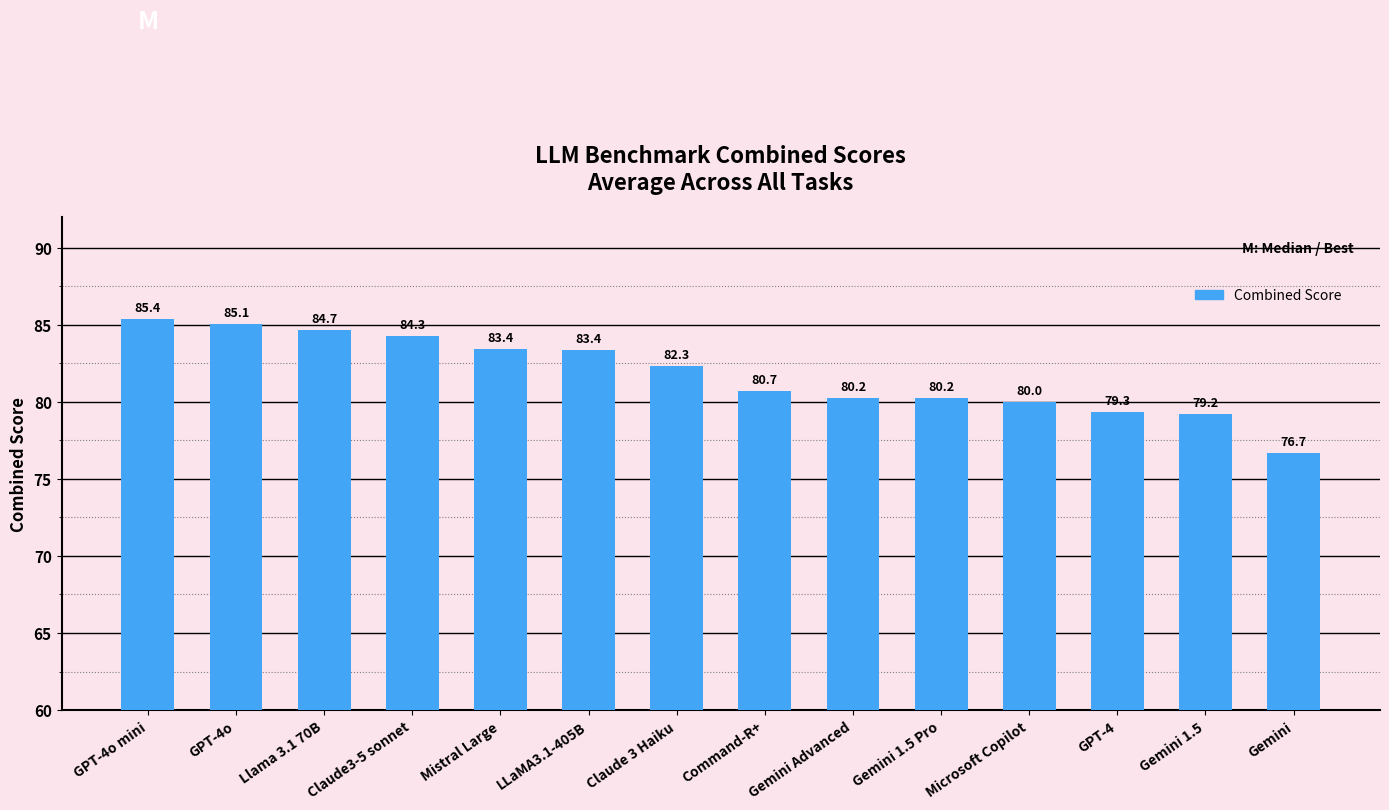

What is the greatest value displayed?

85.4